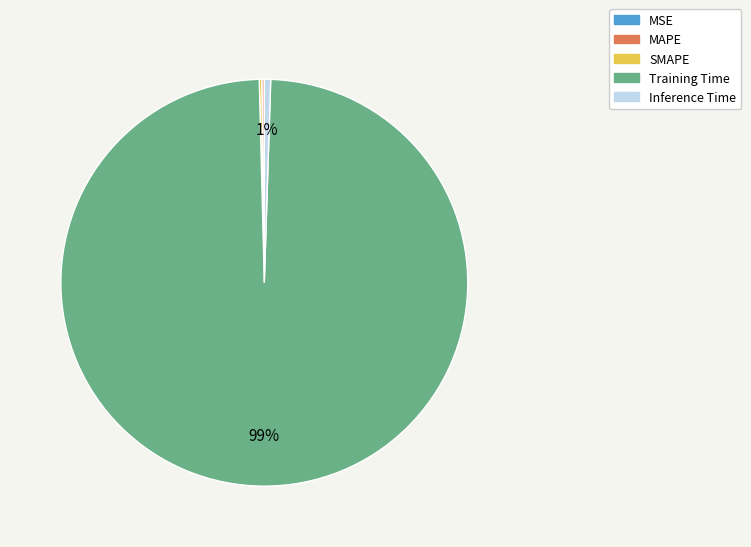

What percentage is the Training Time slice, to the nearest percent?

99%